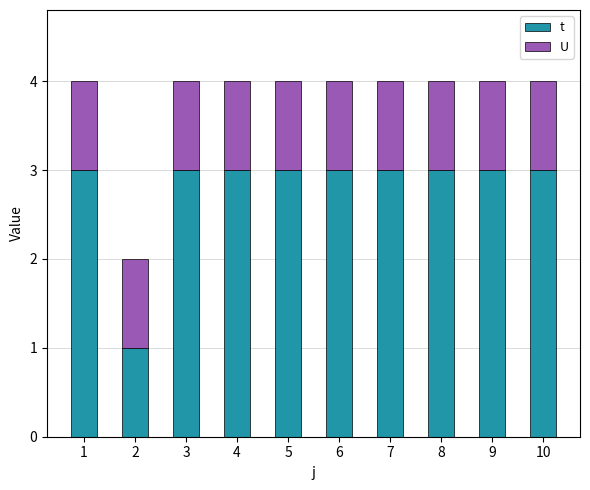

What is the approximate value of t at 10?

3